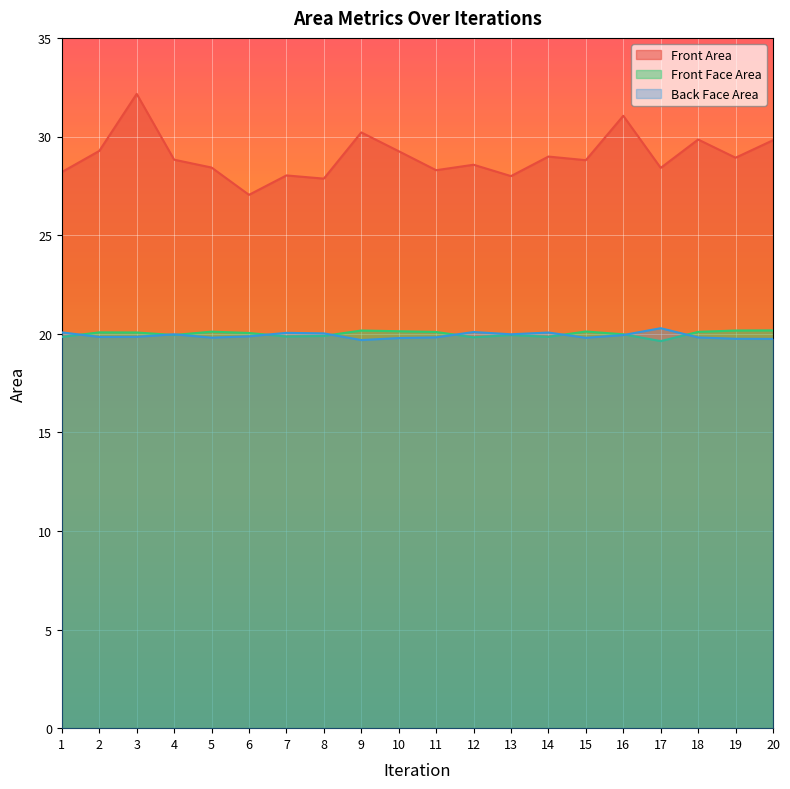

What is the smallest value displayed?

19.6